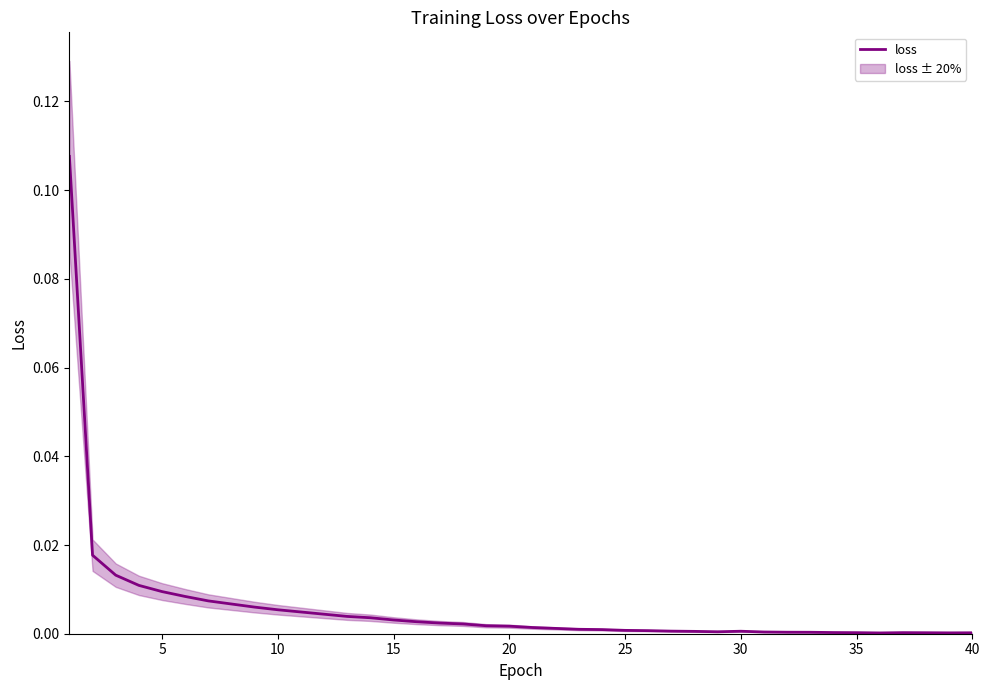

Is this an area chart (filled region under the line)?

No